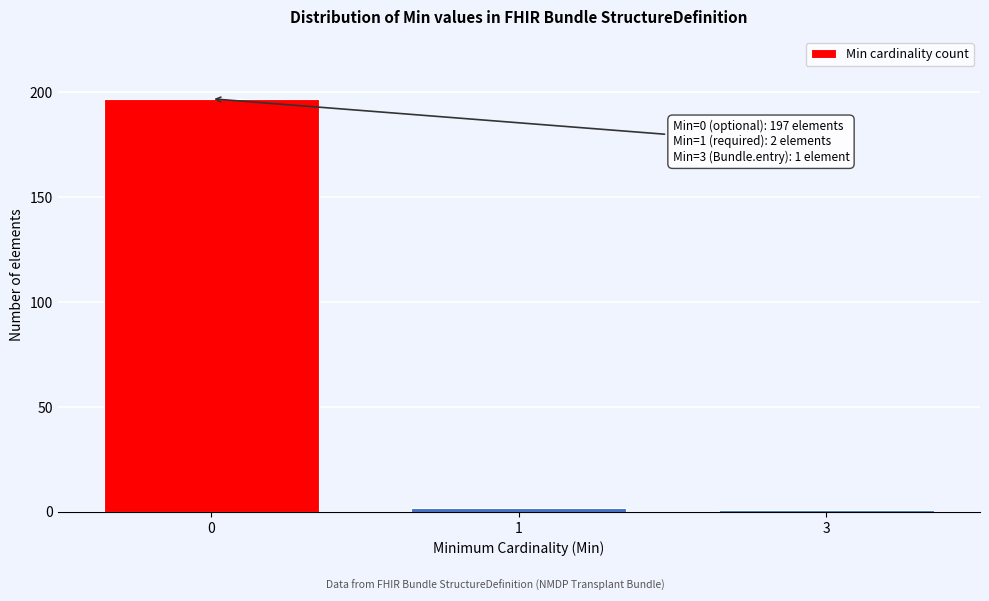

Reading left to right, transcribe all the data shown in this chart.

197	2	1